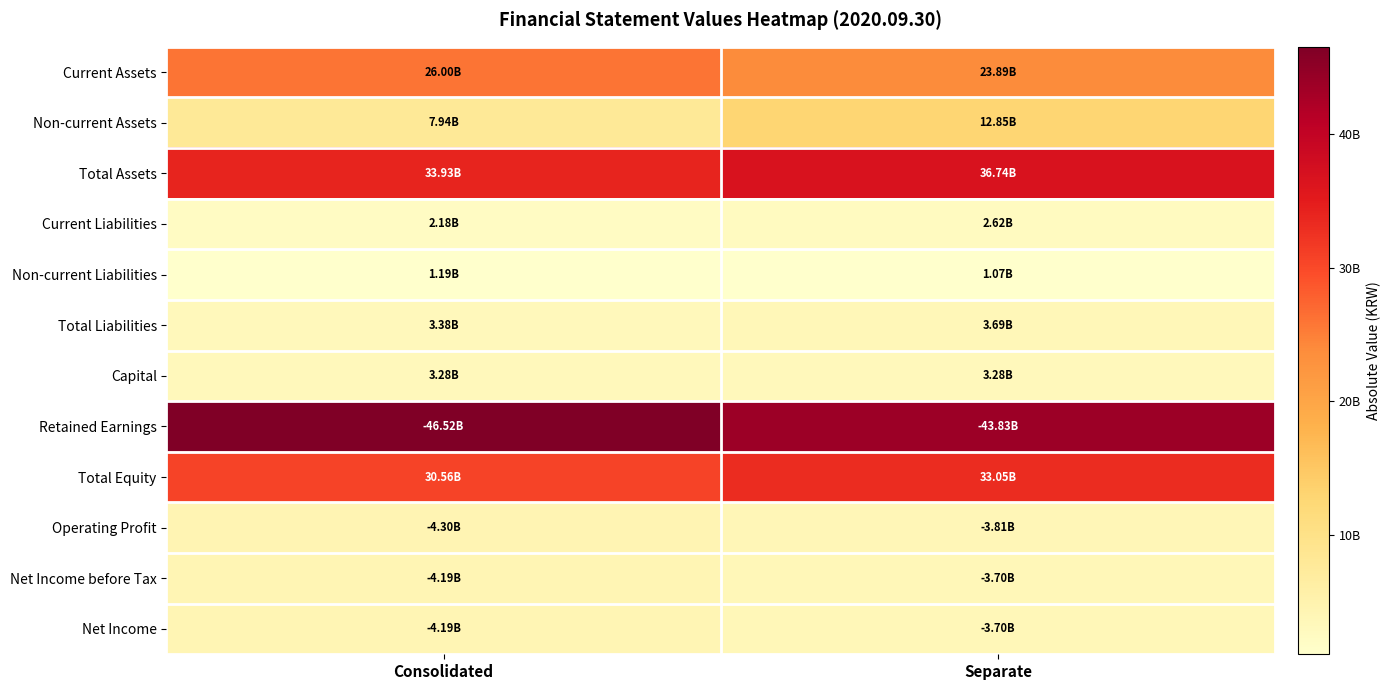

Rank the series by their maximum value, from highest to lowest.

Retained Earnings, Total Assets, Total Equity, Current Assets, Non-current Assets, Operating Profit, Net Income before Tax, Net Income, Total Liabilities, Capital, Current Liabilities, Non-current Liabilities